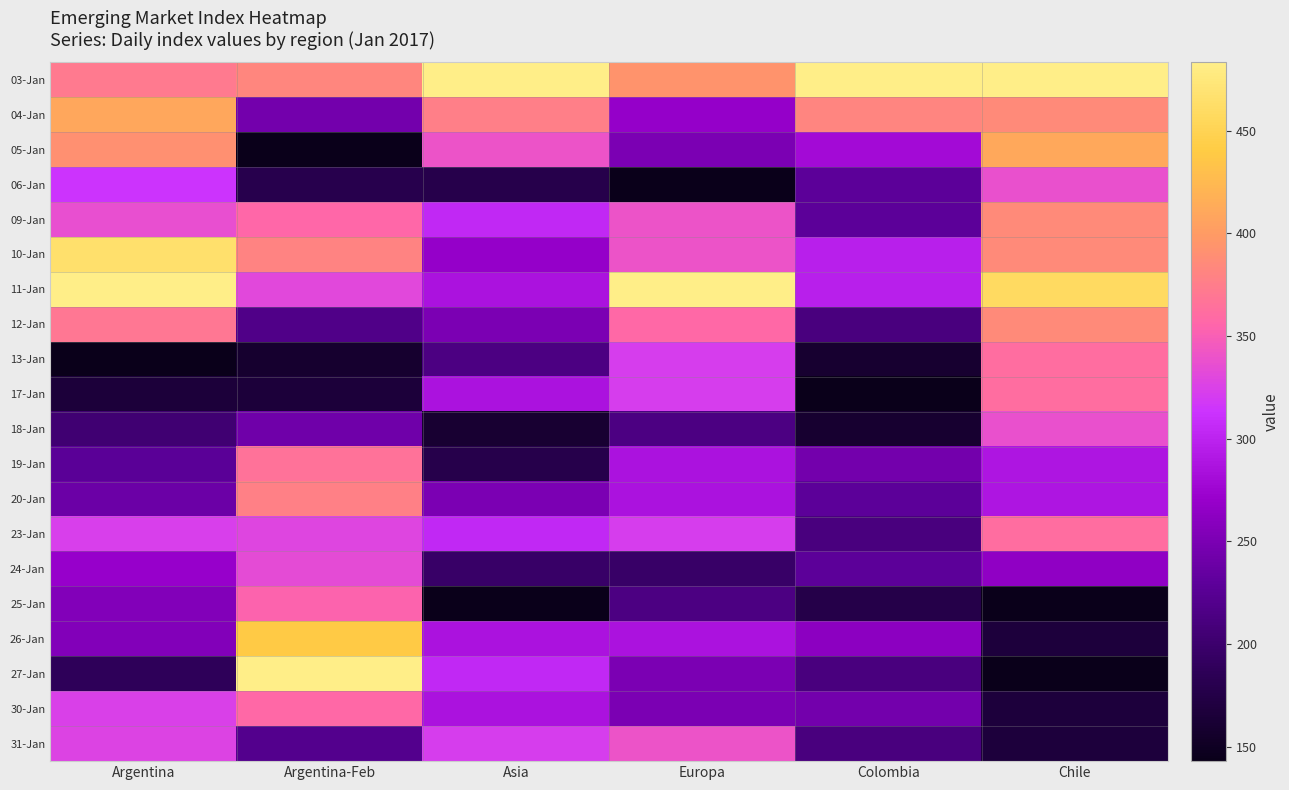

What is the greatest value displayed?

1.0